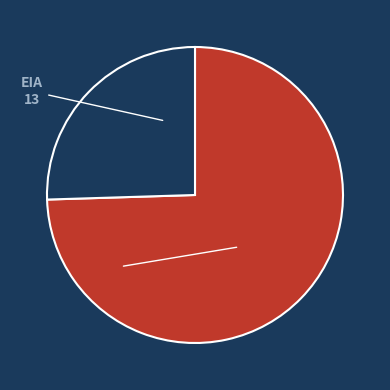

Which slice represents more than half of the pie?

DIA